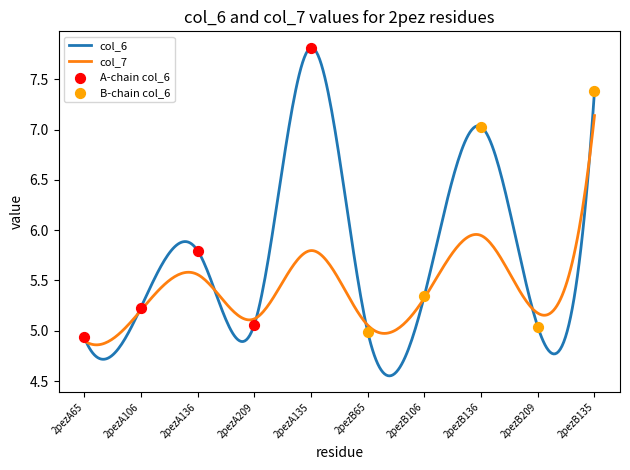

What is the total value across all series at 2pezB209?

10.2